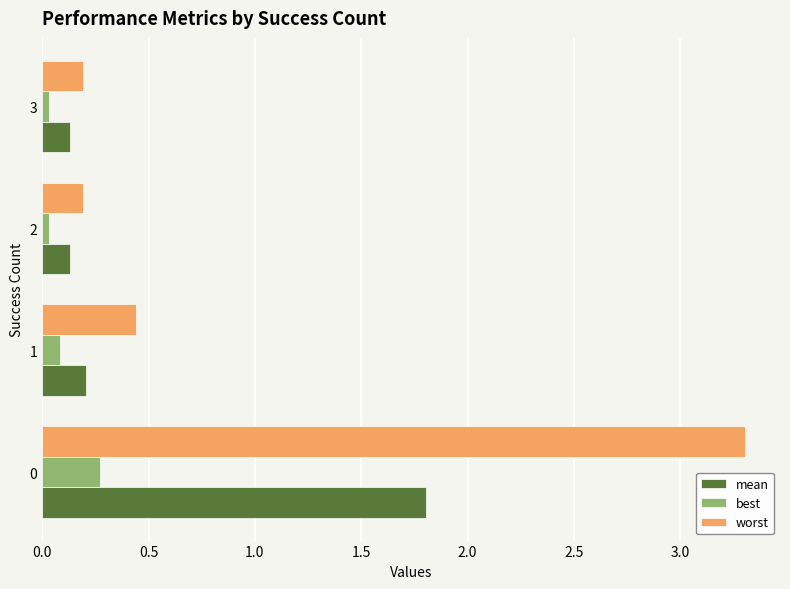

The value of best at 2 is 0.0. True or false?

True